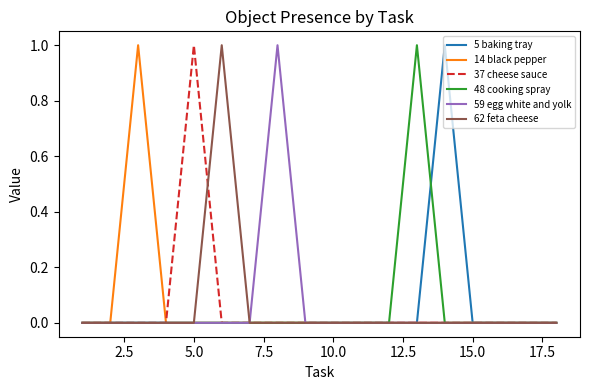

Reading left to right, list all the values displayed in this chart.

5 baking tray: 0	0	0	0	0	0	0	0	0	0	0	0	0	1	0	0	0	0
14 black pepper: 0	0	1	0	0	0	0	0	0	0	0	0	0	0	0	0	0	0
37 cheese sauce: 0	0	0	0	1	0	0	0	0	0	0	0	0	0	0	0	0	0
48 cooking spray: 0	0	0	0	0	0	0	0	0	0	0	0	1	0	0	0	0	0
59 egg white and yolk: 0	0	0	0	0	0	0	1	0	0	0	0	0	0	0	0	0	0
62 feta cheese: 0	0	0	0	0	1	0	0	0	0	0	0	0	0	0	0	0	0